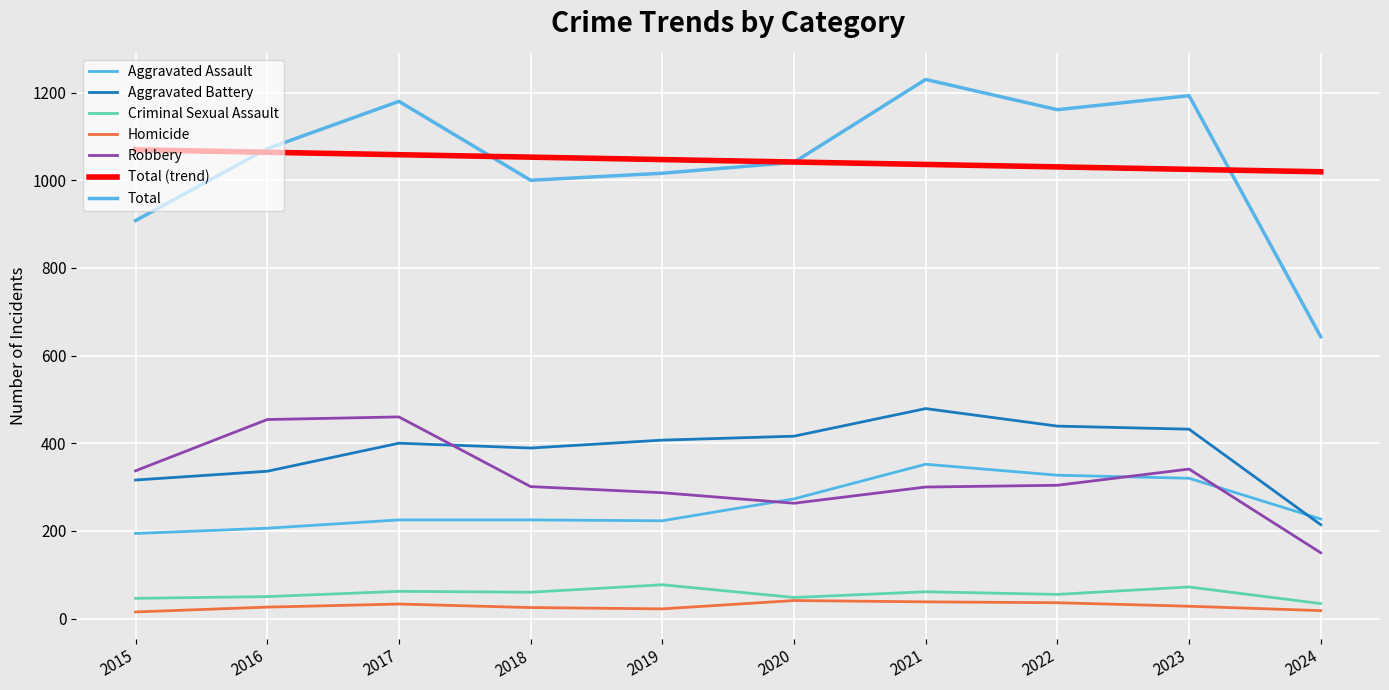

Is it true that Total equals 406 at 2023?

False